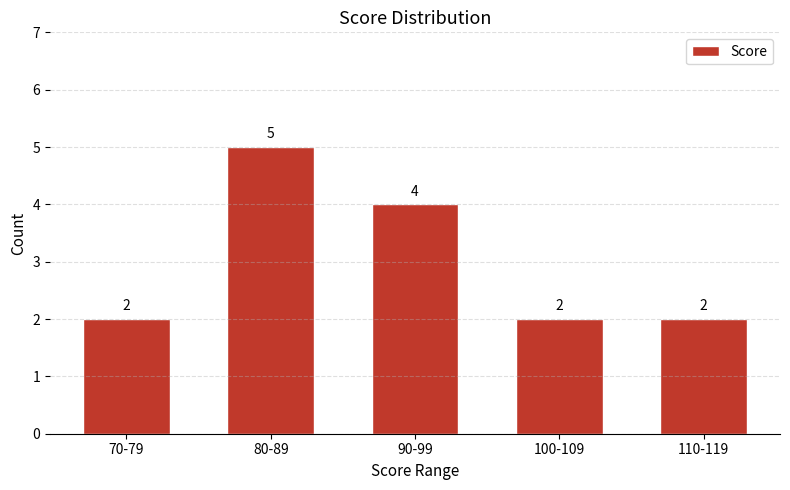

Reading left to right, transcribe all the data shown in this chart.

2	5	4	2	2